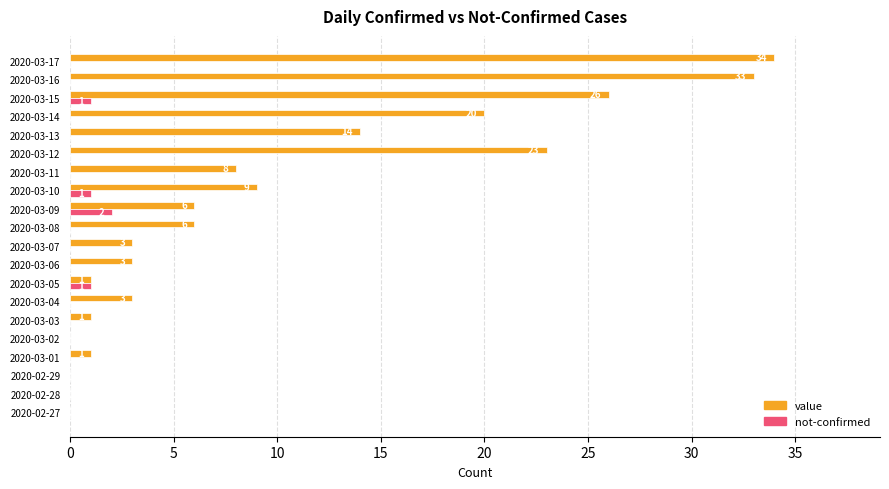

How many not-confirmed values are between 0 and 1?

19